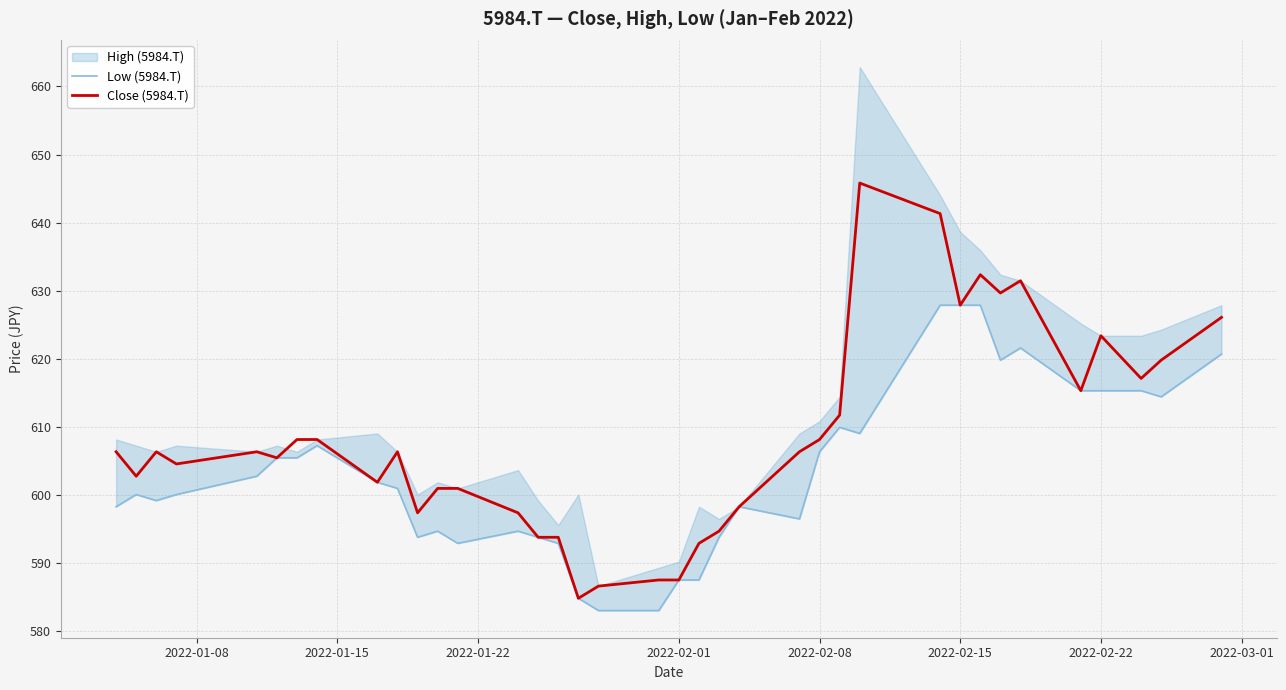

What is the minimum value for Low (5984.T)?

583.0